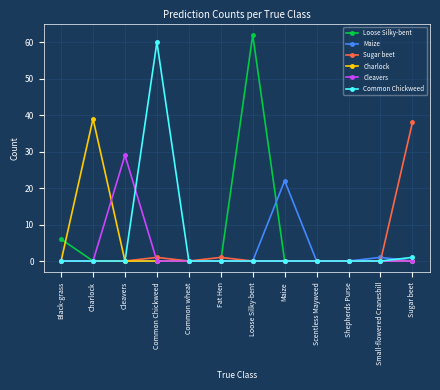

How many distinct data groups are displayed?

6